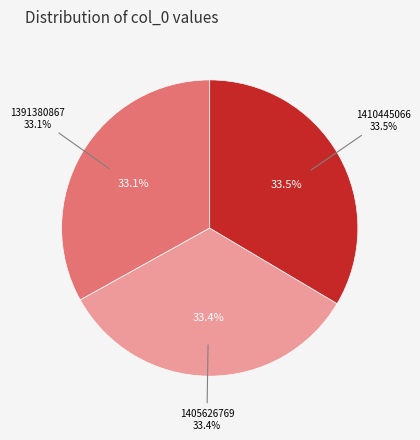

To the nearest percent, what portion does 1405626769 represent?

33%